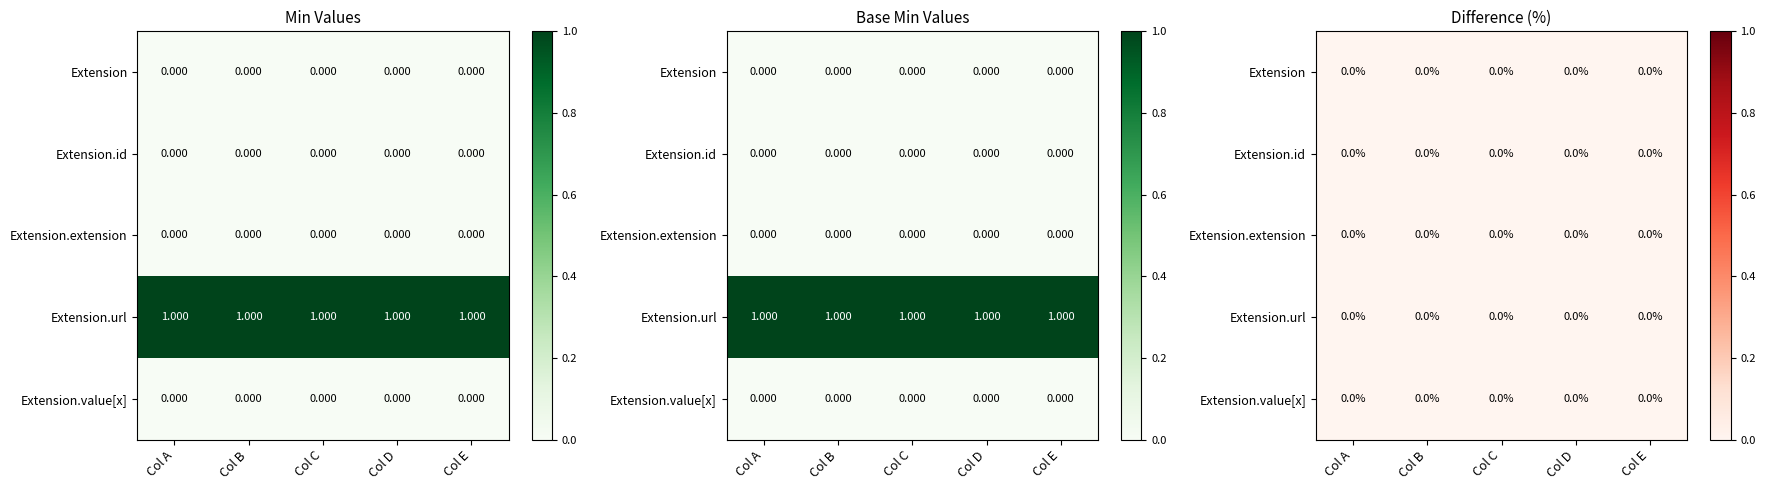

At 2, list the series in order from largest to smallest.

Extension.url, Extension, Extension.id, Extension.extension, Extension.value[x]